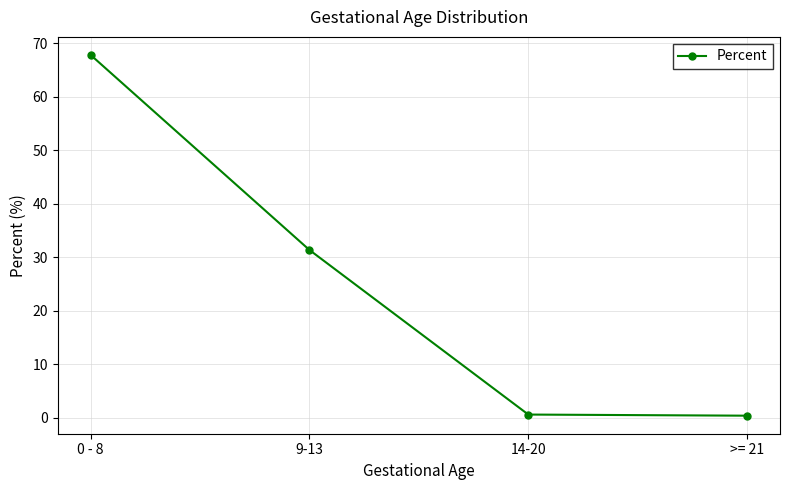

The value at 0 - 8 is 95.0. True or false?

False